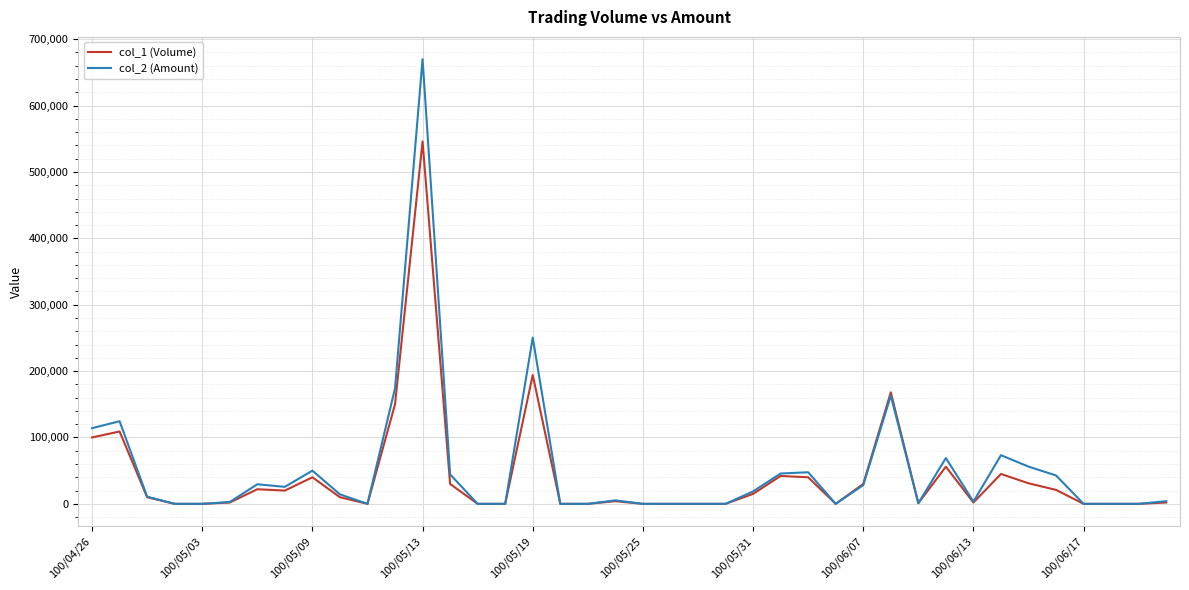

Which series has the largest range (max minus min)?

col_2 (Amount)